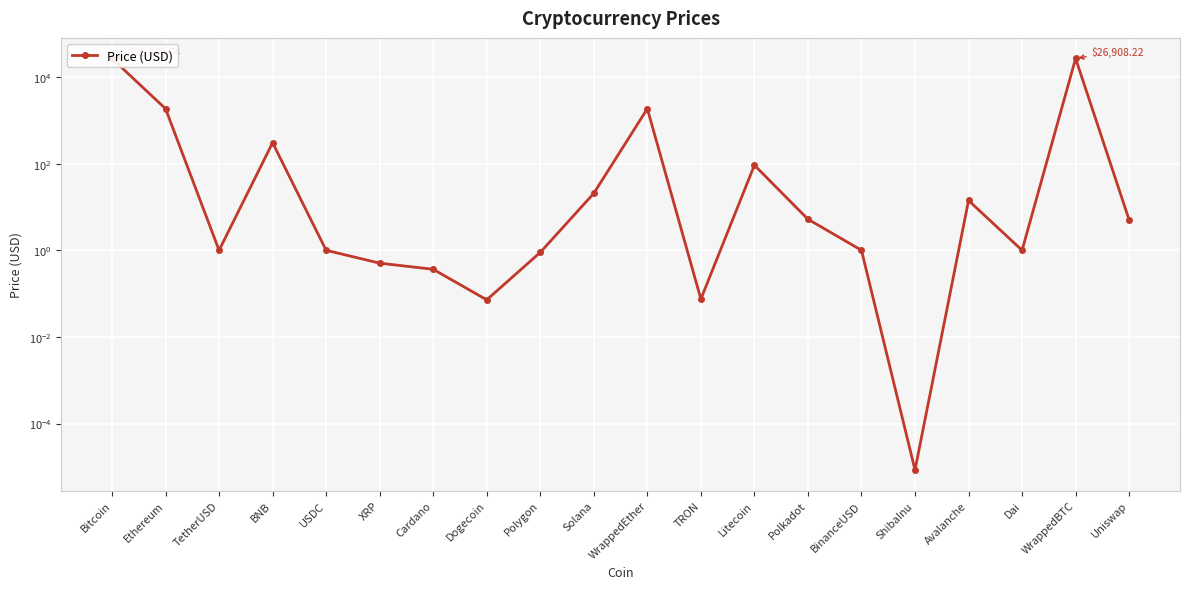

What is the average value?

2897.5